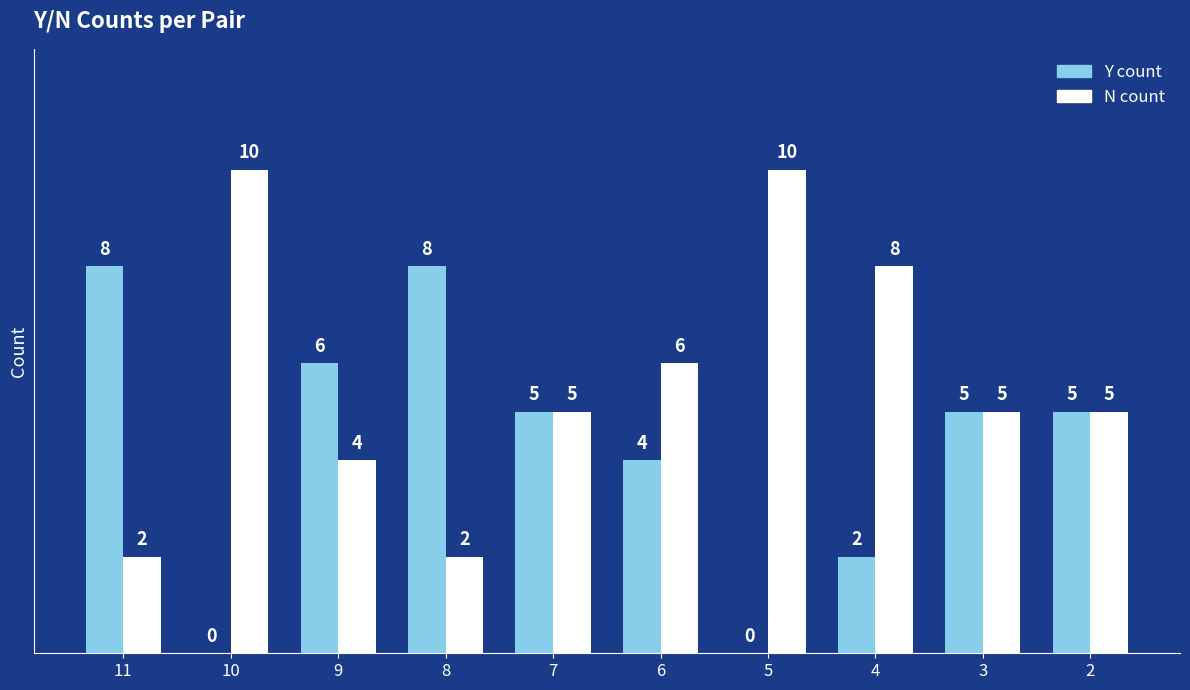

What is the maximum value shown in the chart?

10